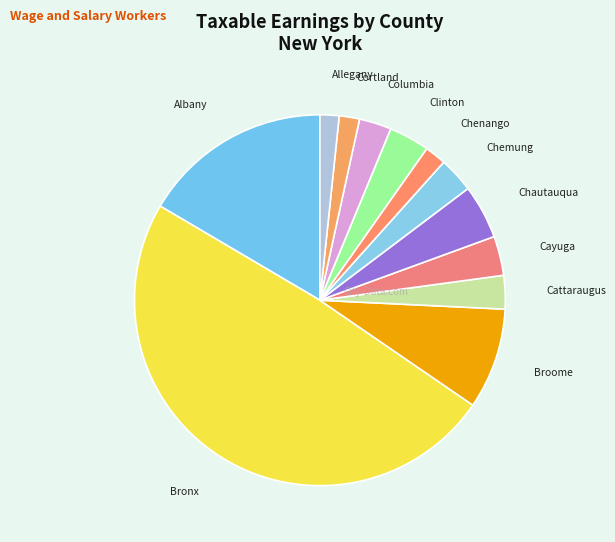

Which category has the smallest portion of the pie?

Allegany